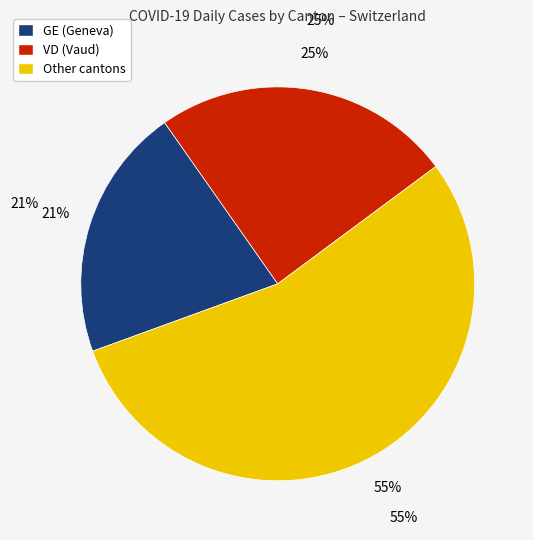

To the nearest percent, what is the difference between the largest and smallest slice percentages?

34%